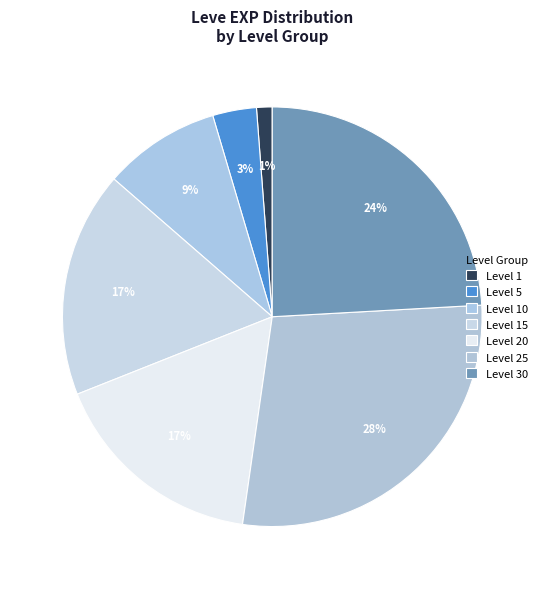

Which slice is the smallest?

Level 1